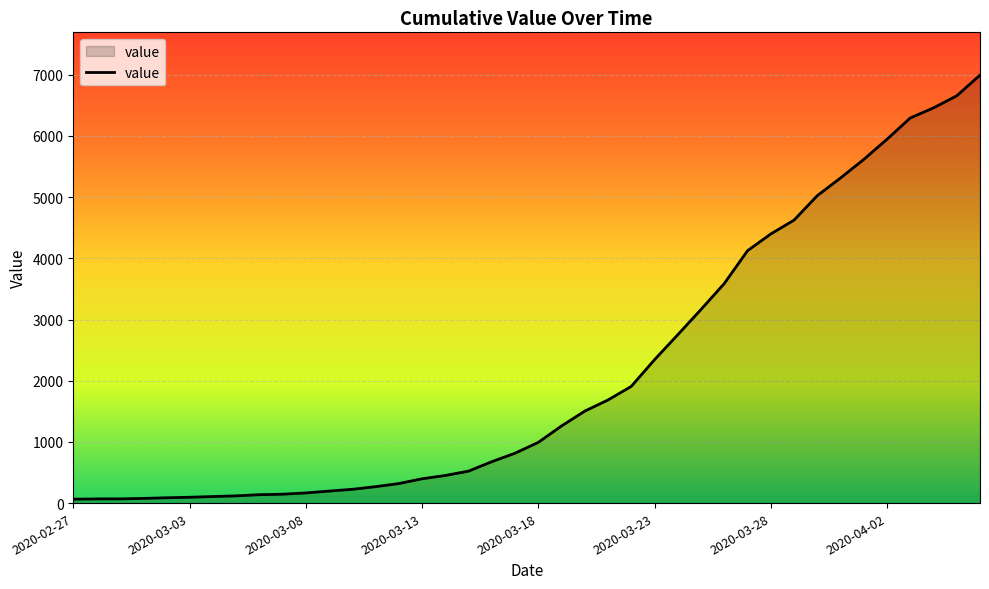

How many values are below 992?

20